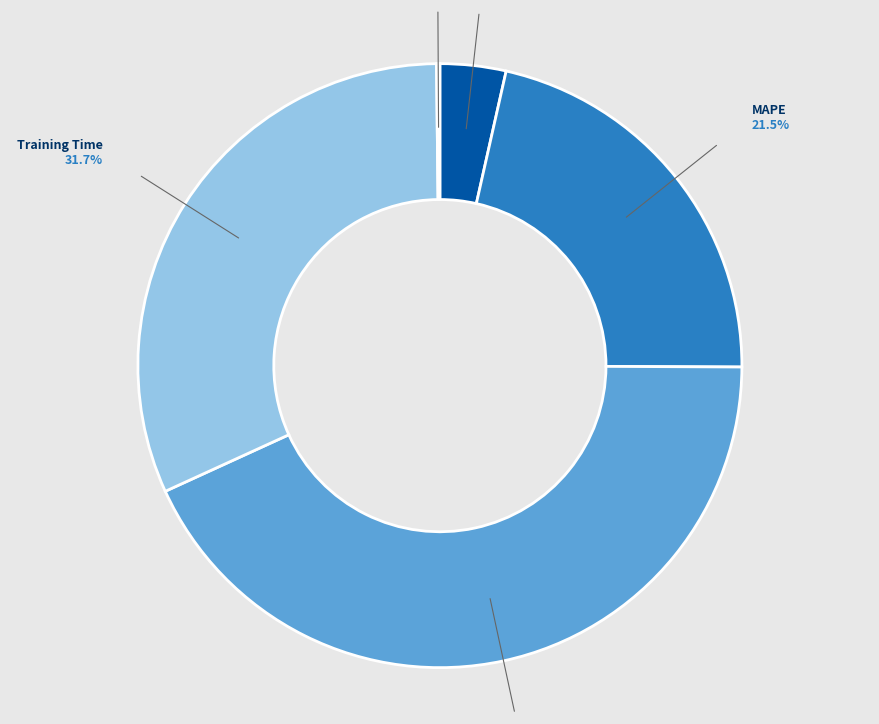

Does any single category account for the majority?

No